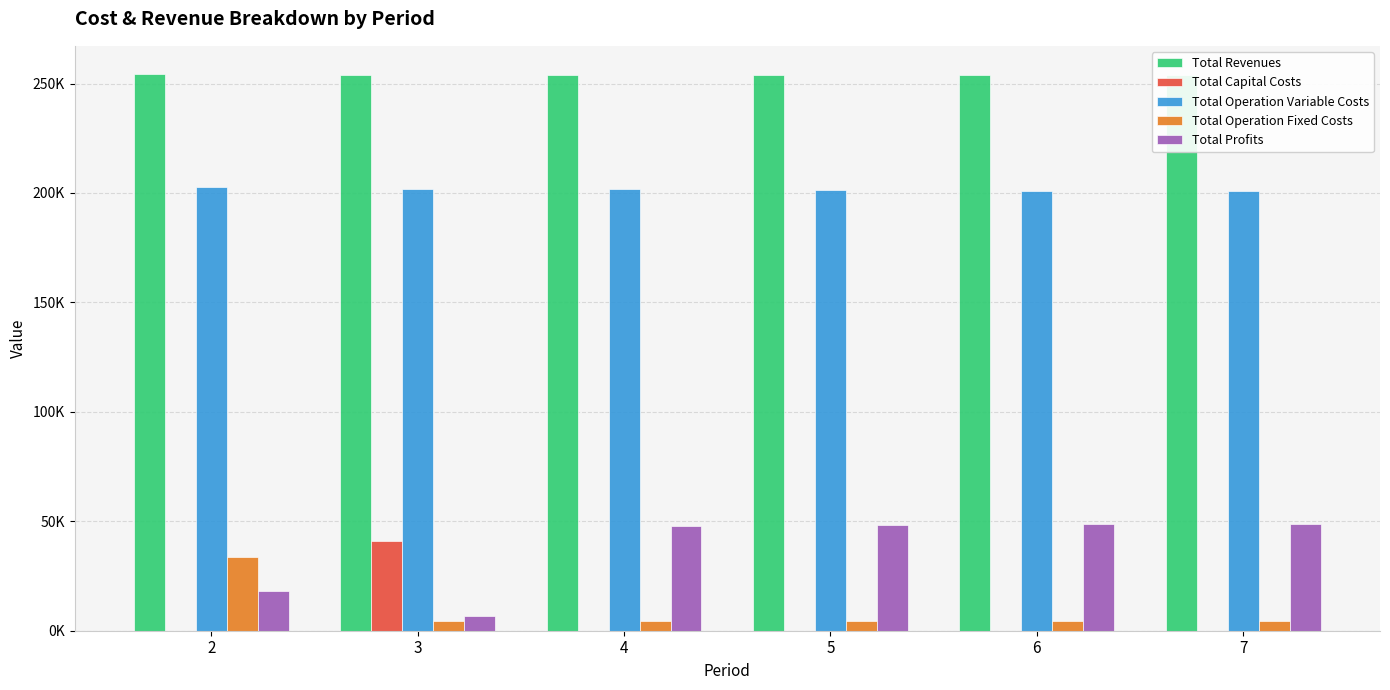

Rank the series by their maximum value, from lowest to highest.

Total Operation Fixed Costs, Total Capital Costs, Total Profits, Total Operation Variable Costs, Total Revenues